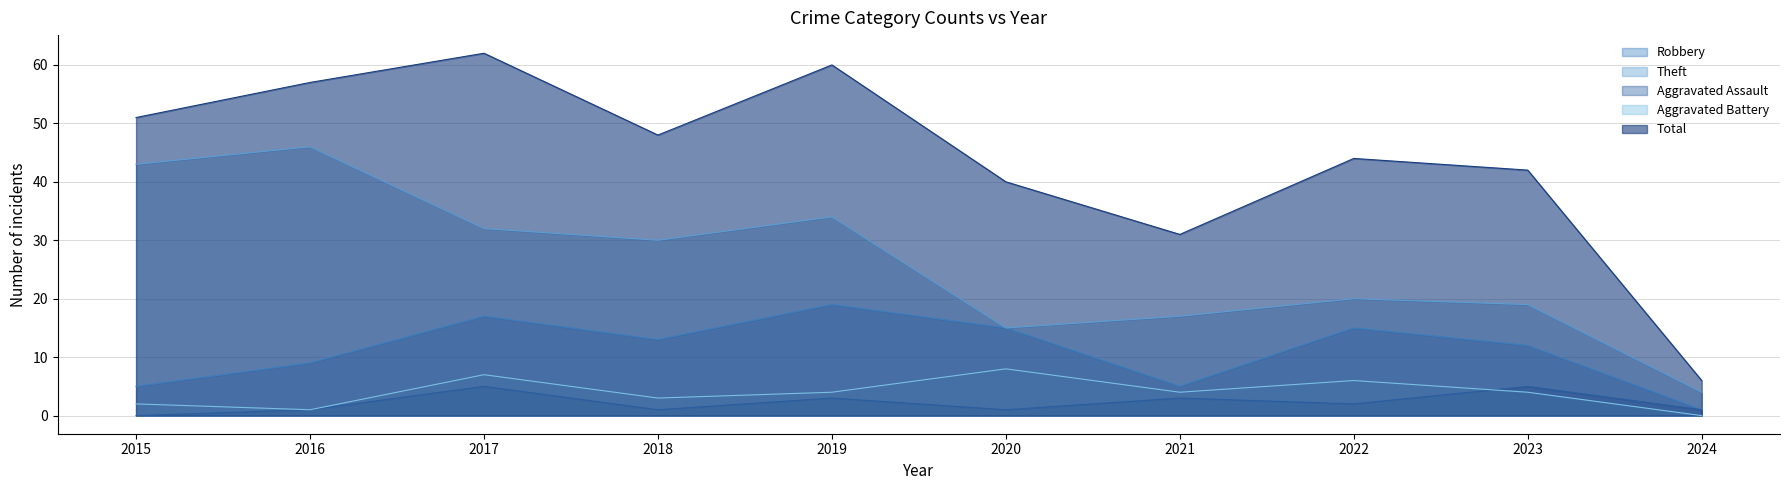

What is the difference between the Theft values at 2021 and 2024?

13